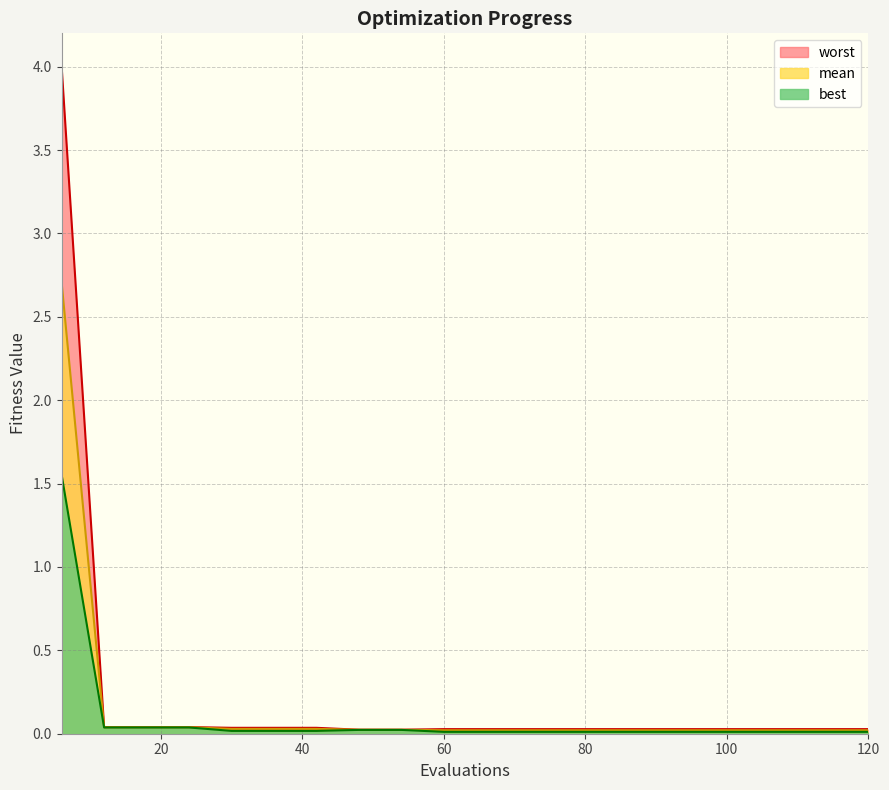

True or false: mean has a value of 0.0 at 36.

True